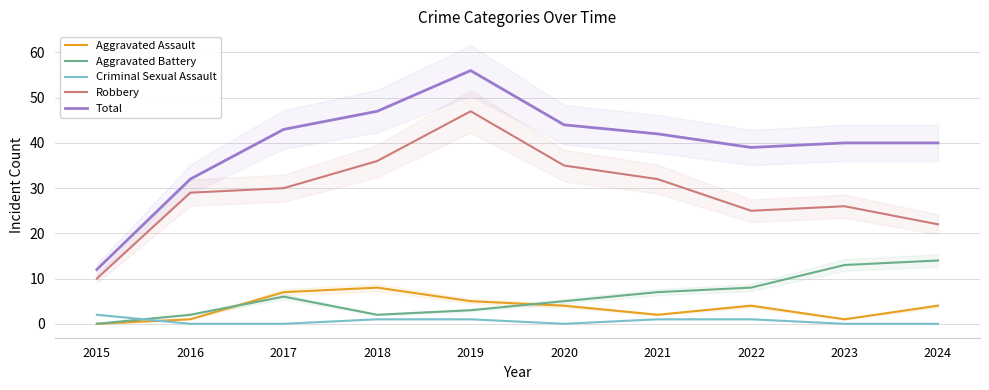

List the series in order of their peak value, lowest first.

Criminal Sexual Assault, Aggravated Assault, Aggravated Battery, Robbery, Total